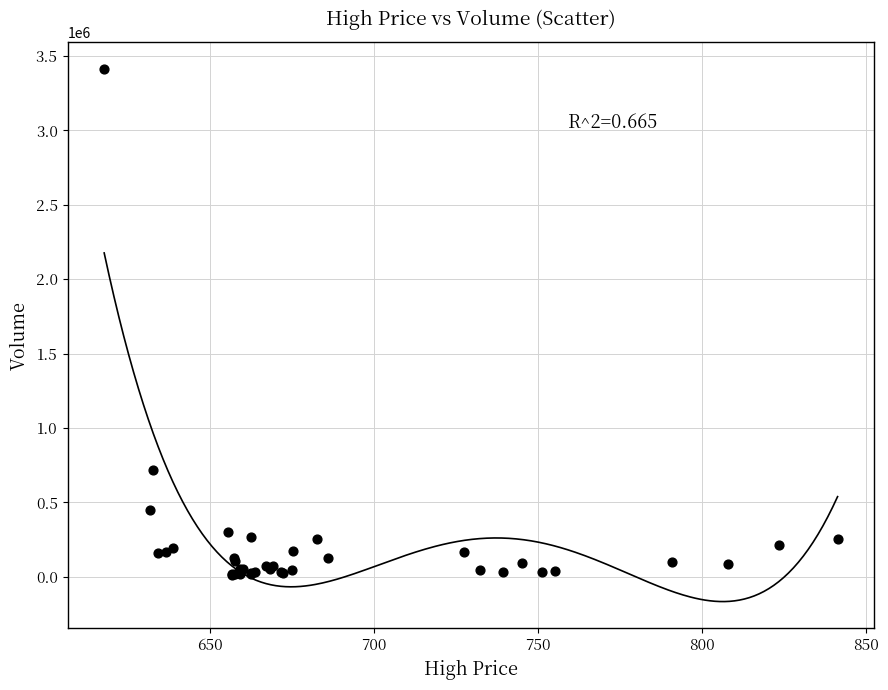

What Y value in the scatter plot is closest to 1714394?

716897